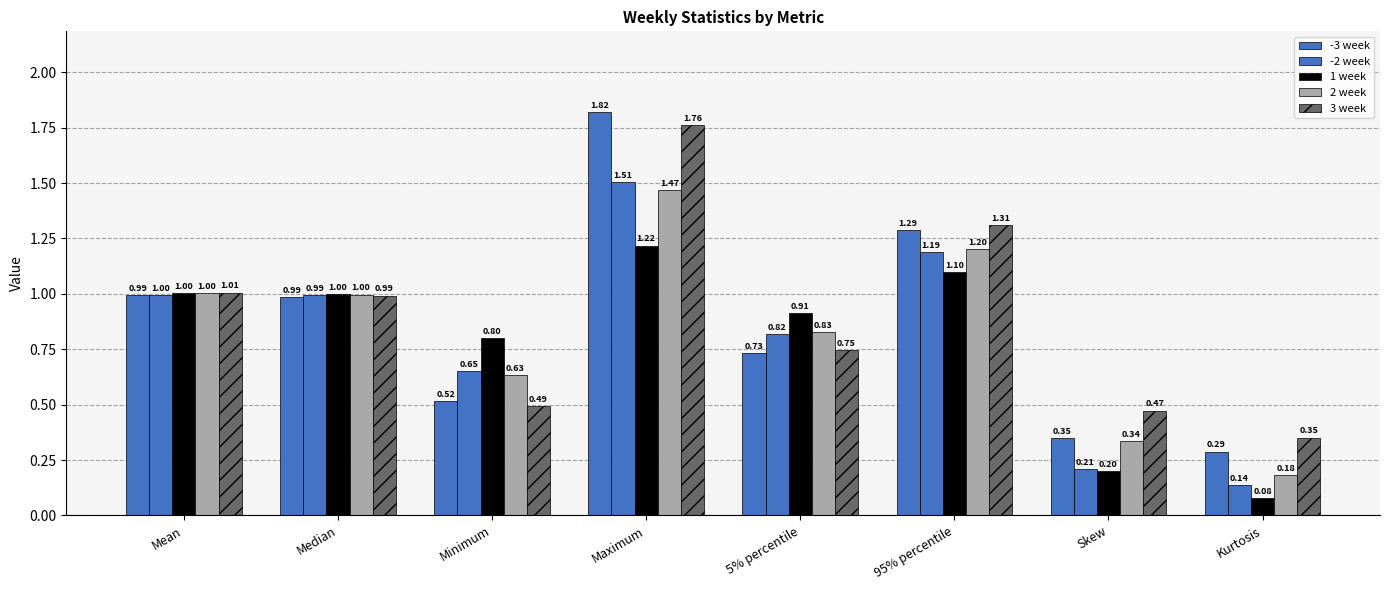

What is the difference between the highest and lowest values at 5% percentile?

0.2